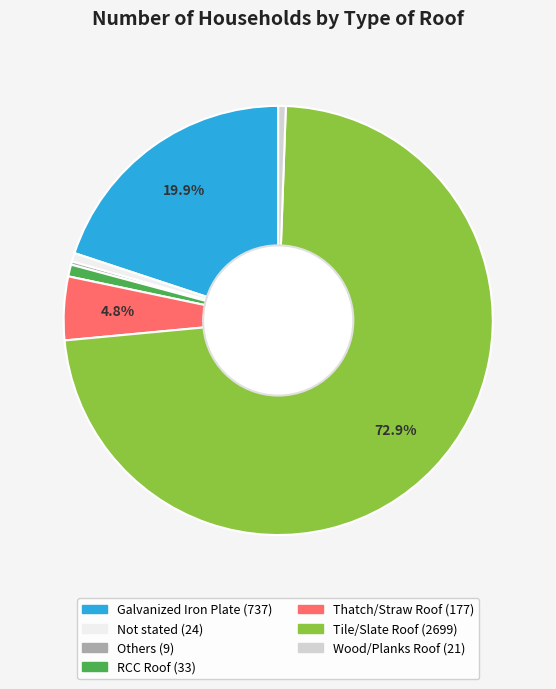

Is Tile/Slate Roof the majority of the pie?

Yes